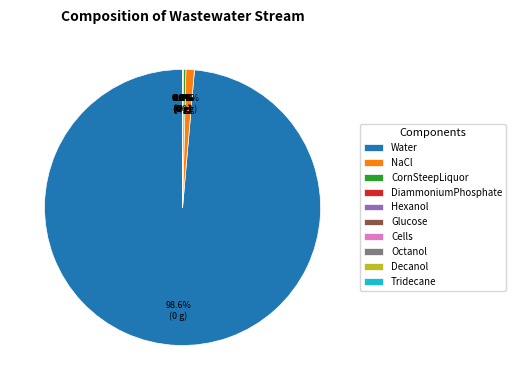

What is the majority slice?

Water